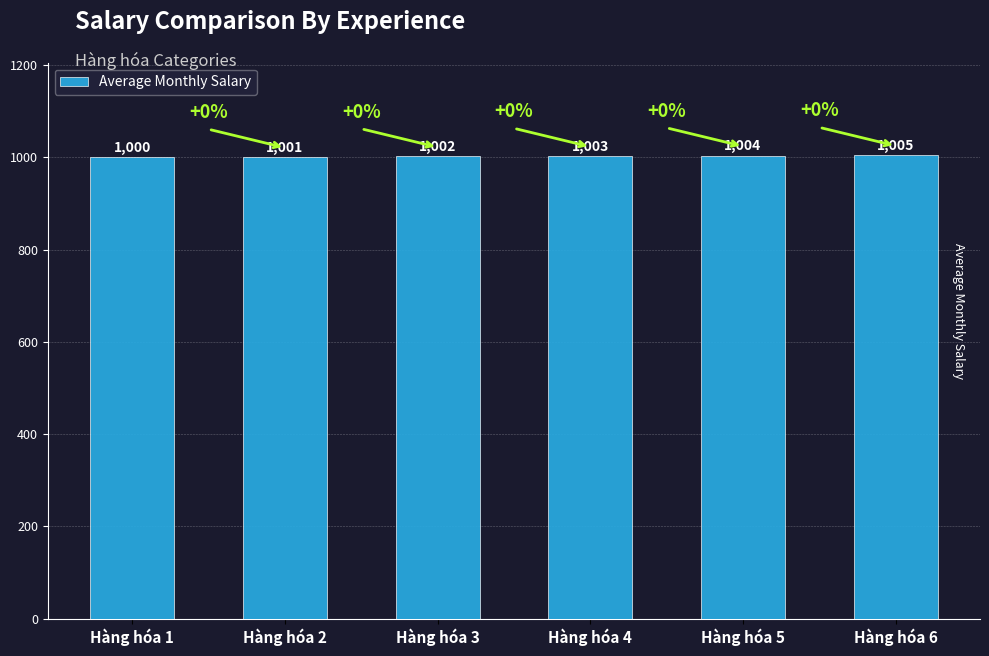

Is it true that the value at Hàng hóa 4 is 1003?

True